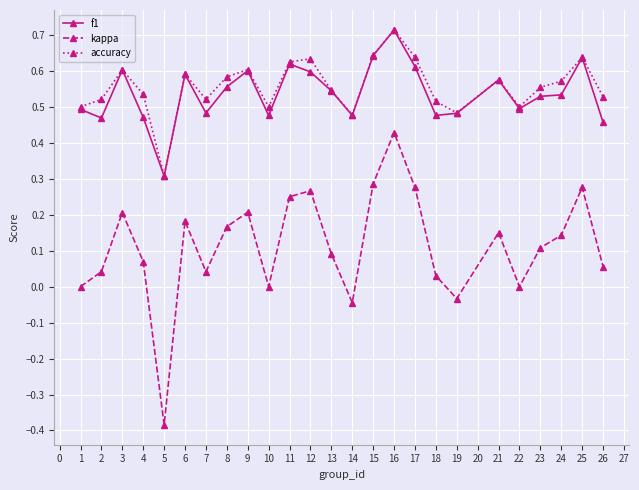

Is it true that f1 equals 0.9 at 9?

False